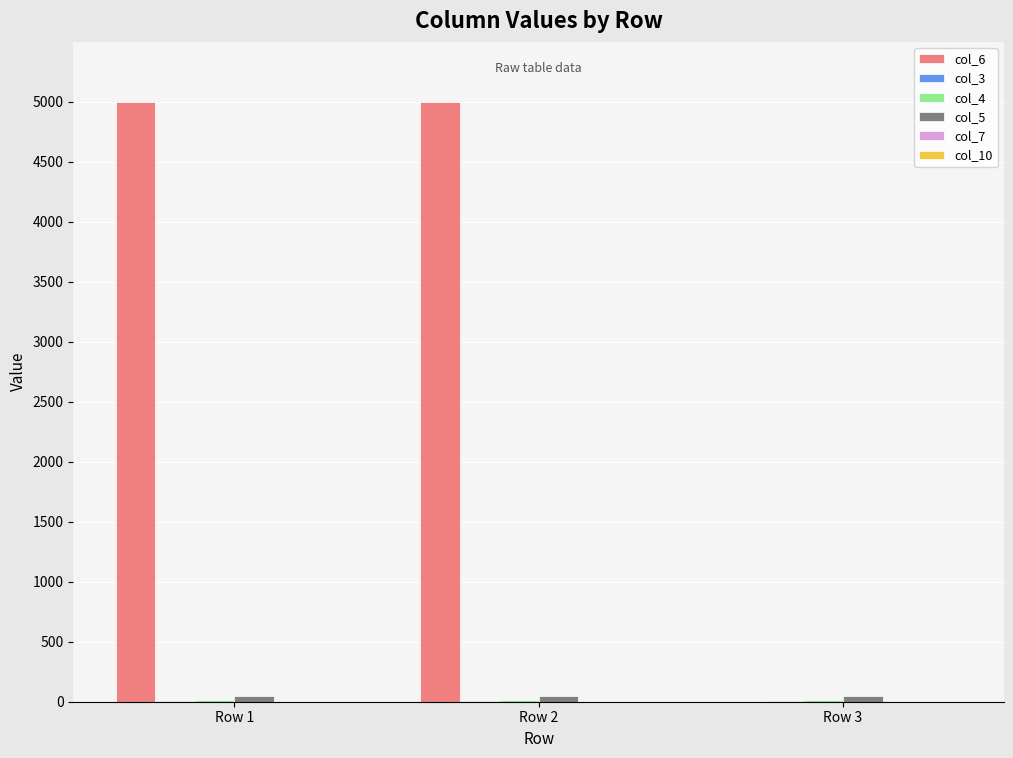

The value of col_6 at Row 3 is -3258. True or false?

False